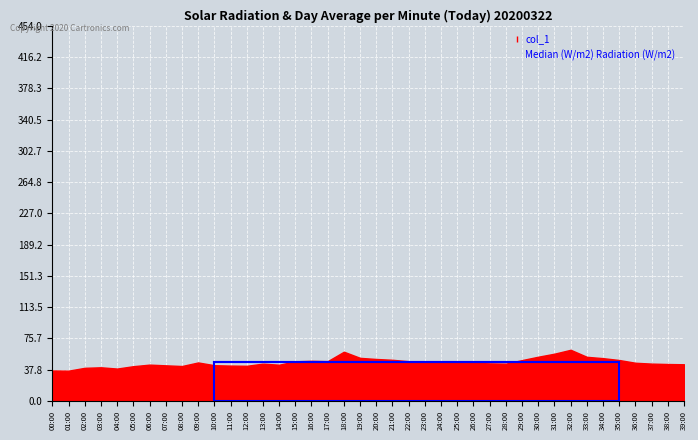

What is the difference between the maximum and minimum values?

25.2